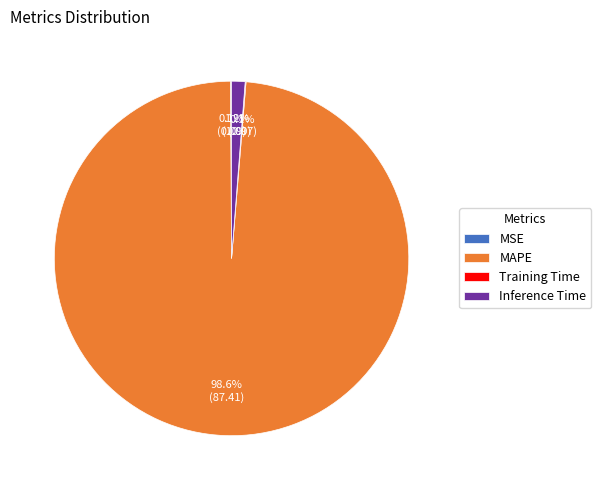

What portion of the pie excludes MAPE?

1.4%